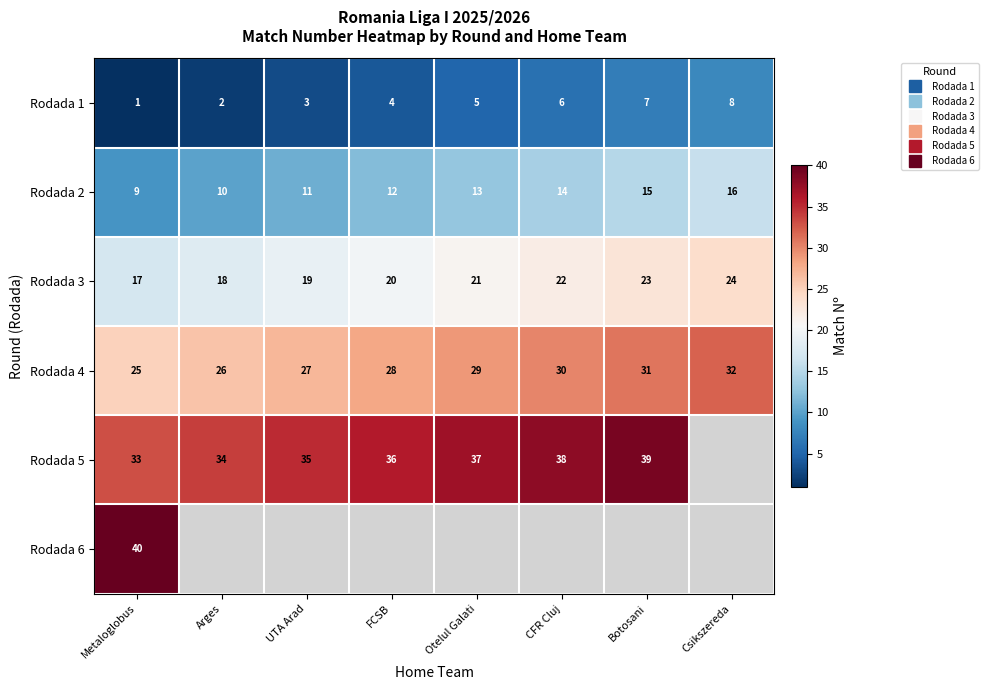

Count the number of data series in this chart.

6